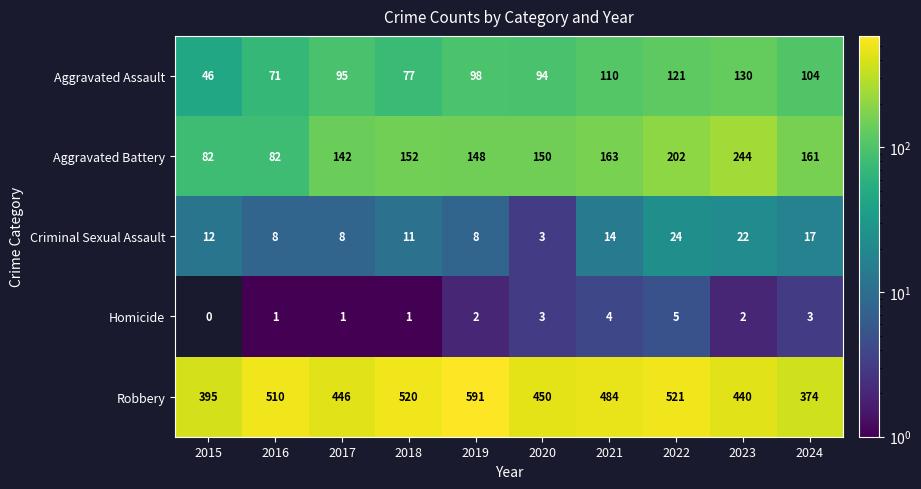

What is the total value across all series at 2023?

838